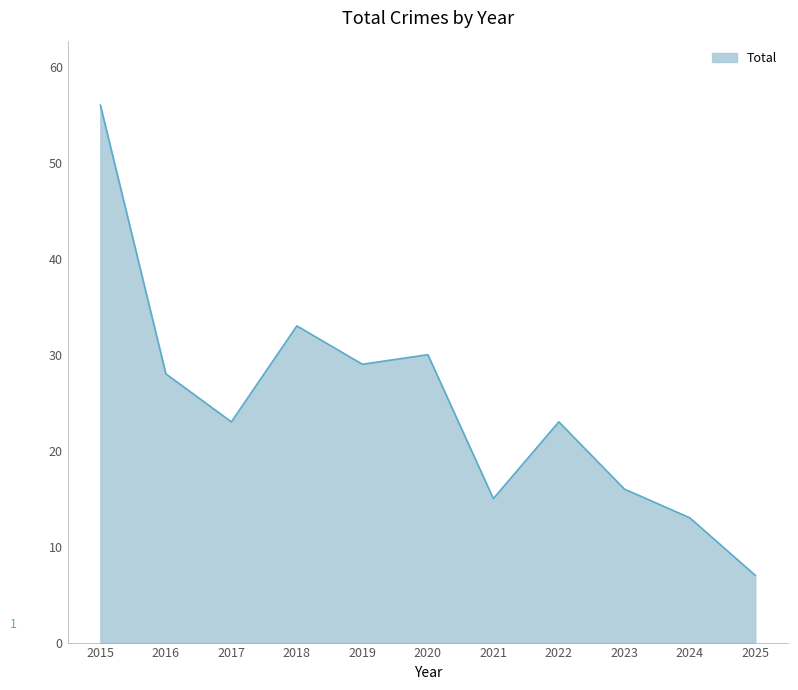

What is the change in value from 2015 to 2021?

-41